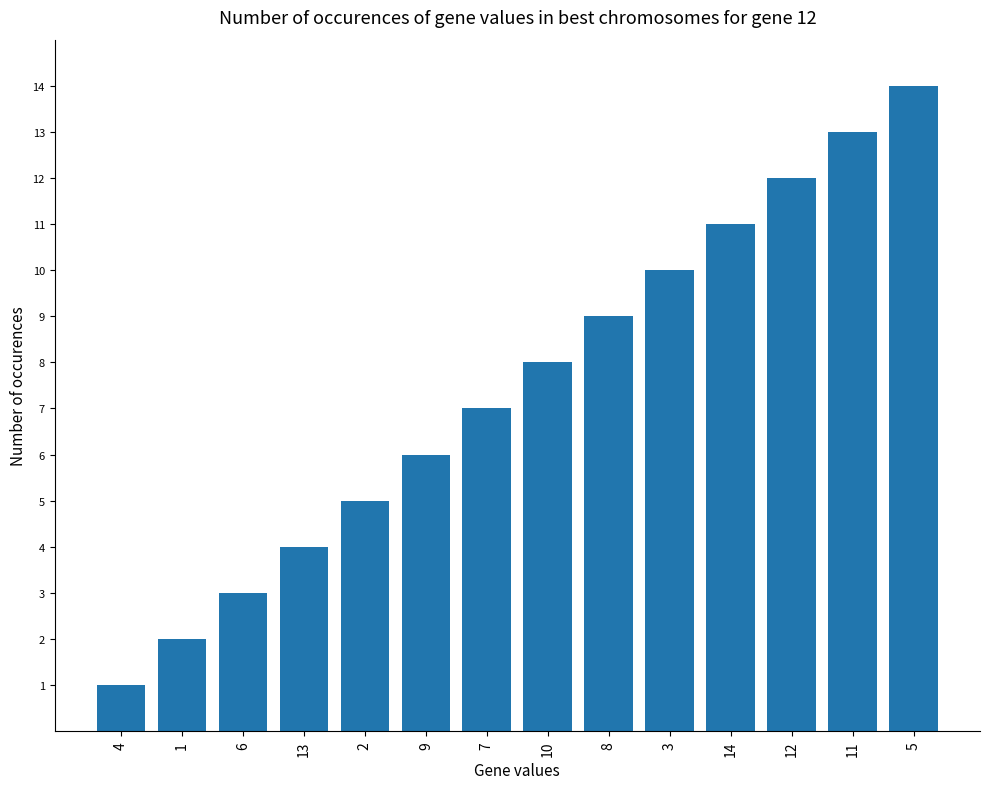

Reading left to right, what are all the values shown in this chart?

1	2	3	4	5	6	7	8	9	10	11	12	13	14